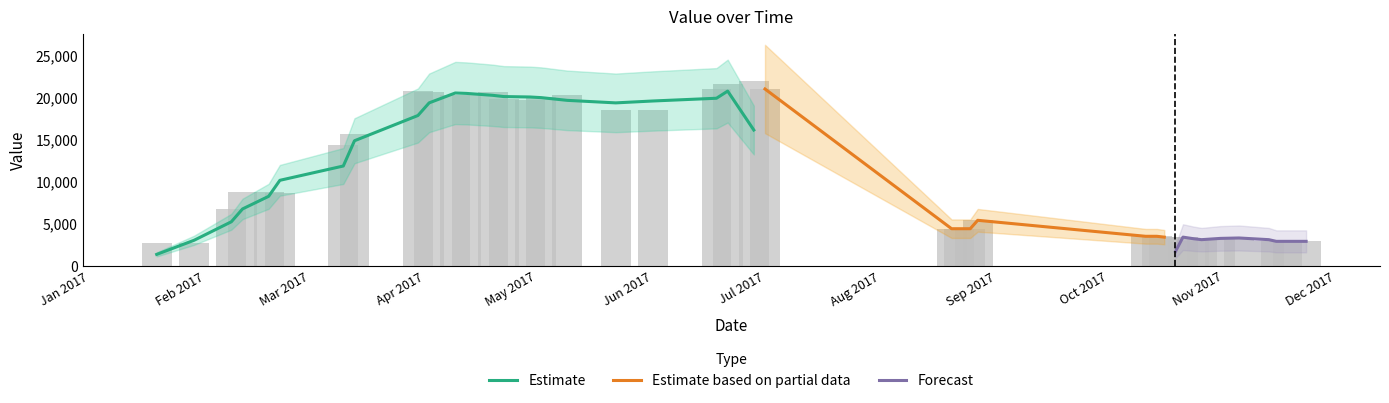

The chart shows a value of 34535 at 2017-03-30. True or false?

False